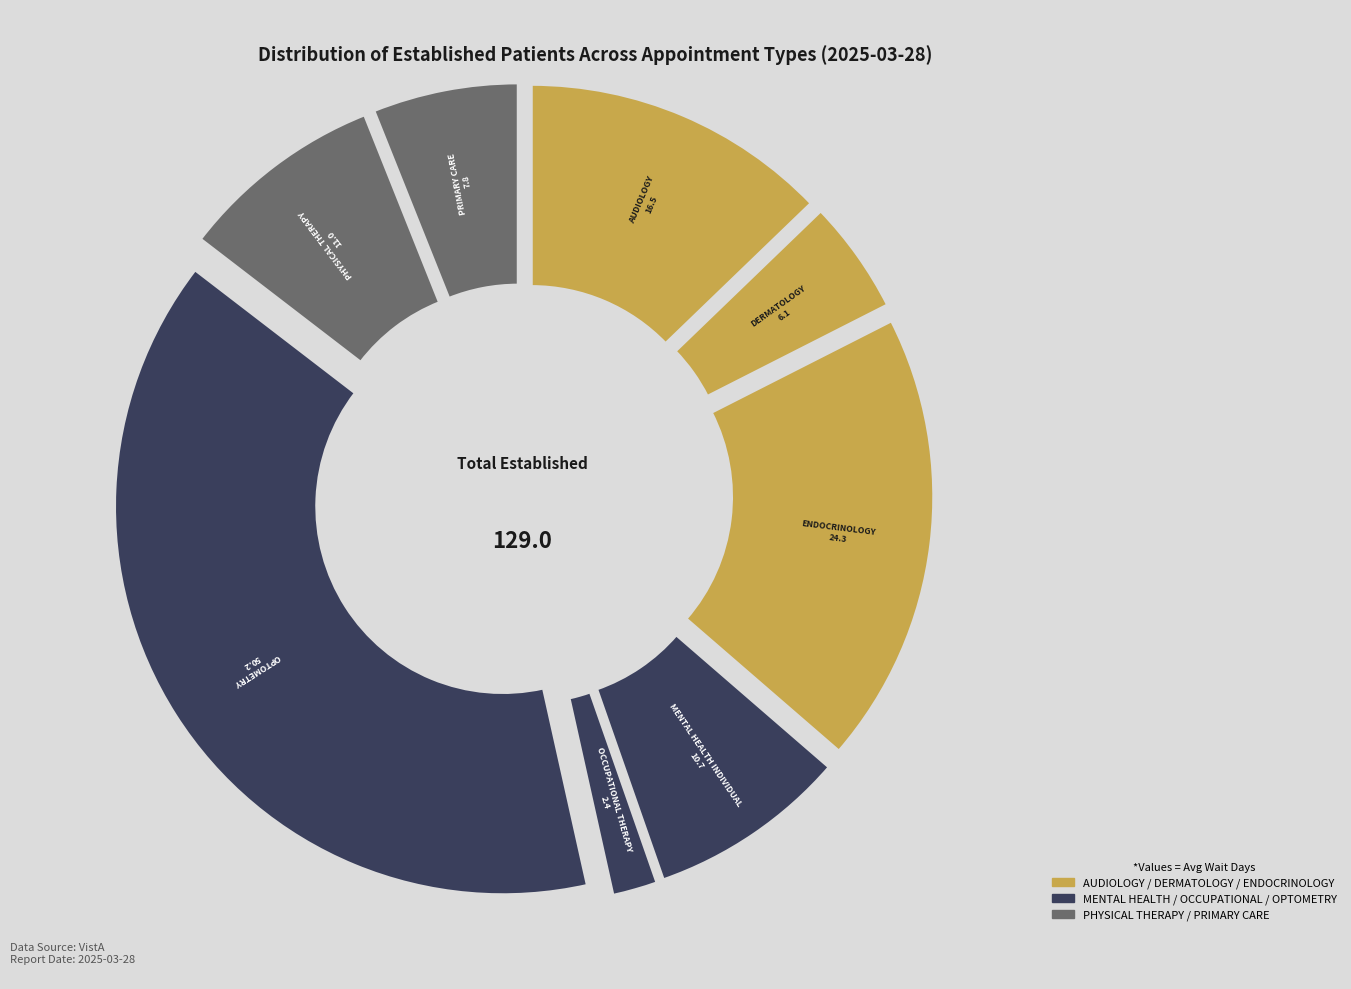

How many slices are in this pie chart?

8